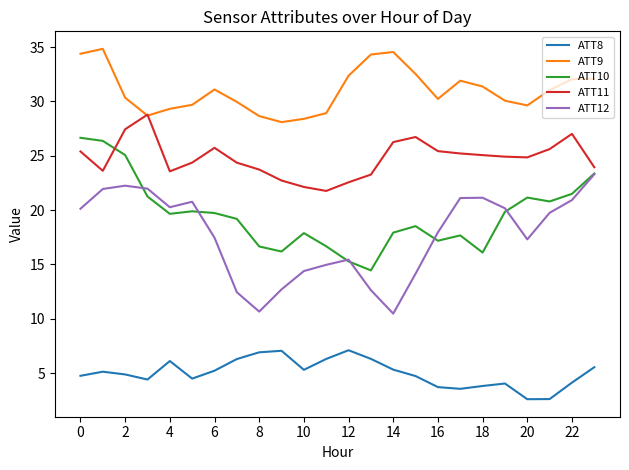

In ATT8, how many points are lower than both neighbors (excluding endpoints)?

5